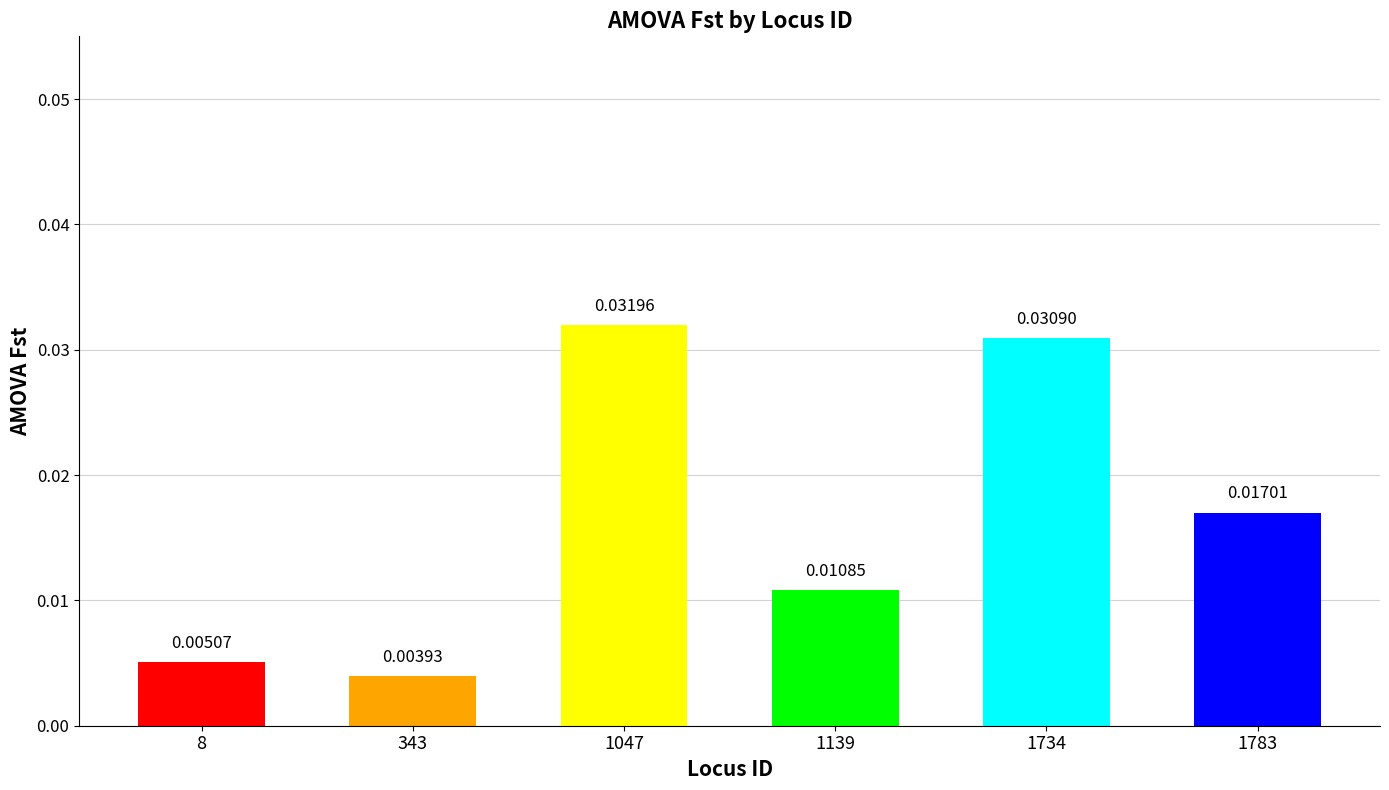

List the labels in order of value, largest first.

1047, 1734, 1783, 1139, 8, 343